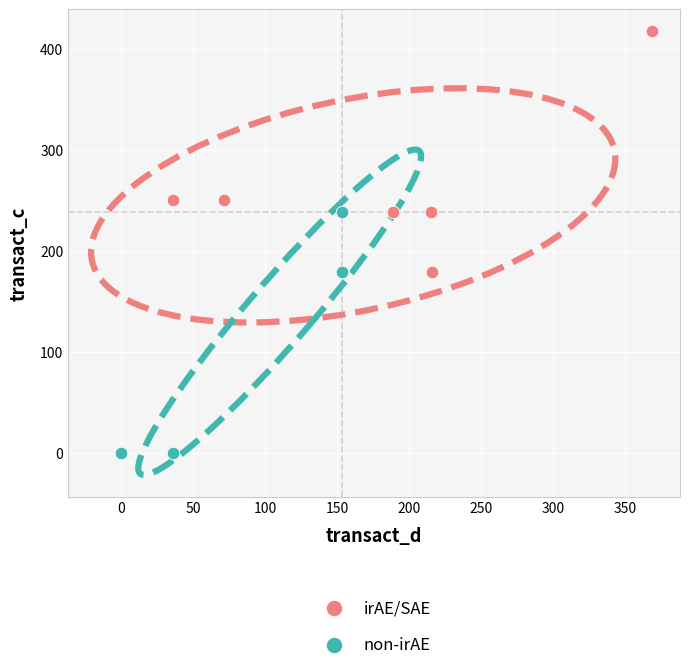

What are all the series names shown in the legend?

irAE/SAE, non-irAE